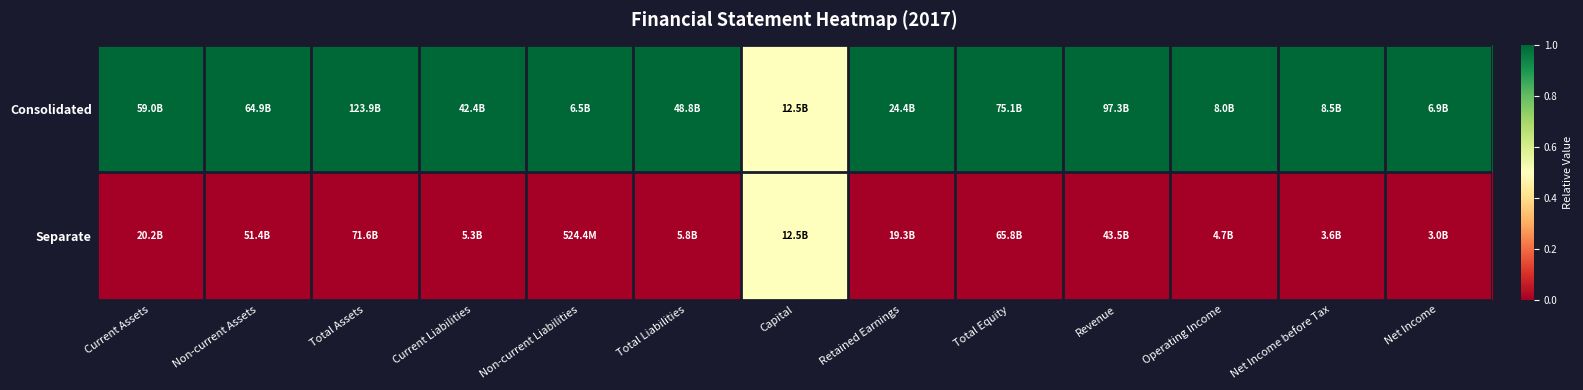

Which label corresponds to the largest value in the chart?

Current Assets